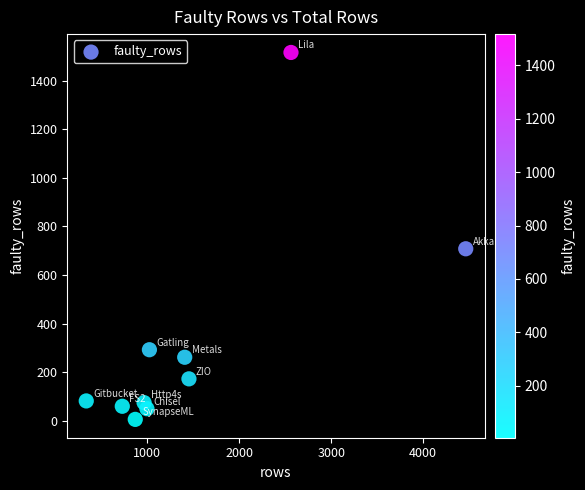

What Y value in the scatter plot is closest to 761?

708